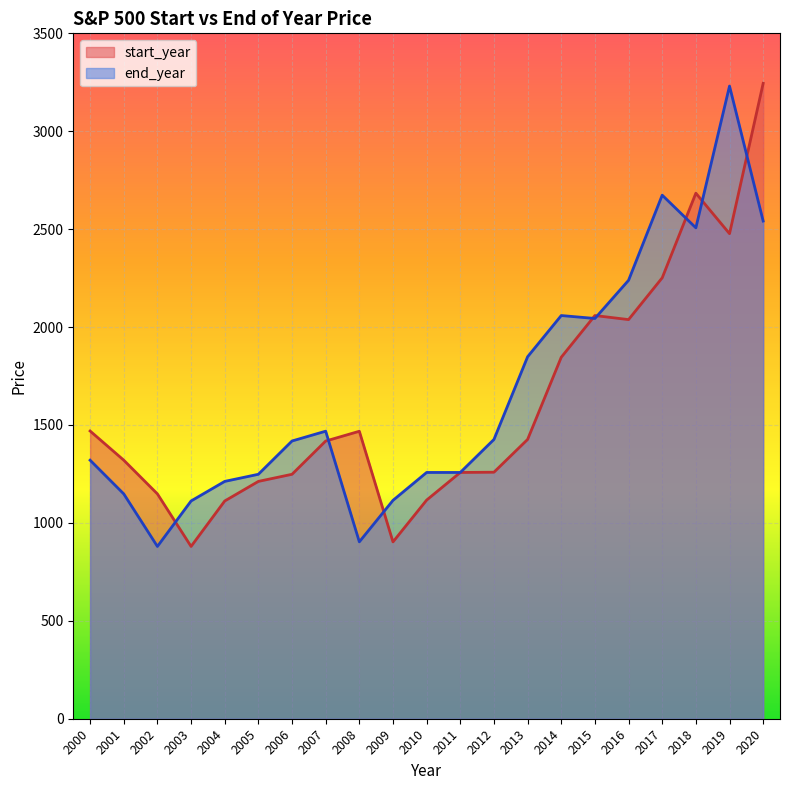

How many lines are shown in the chart?

2